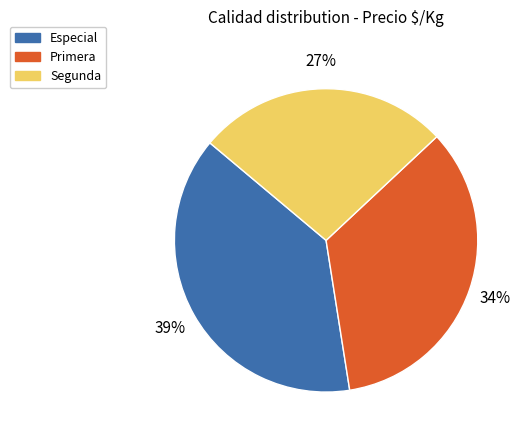

To the nearest percent, what percentage of the pie is Segunda?

27%